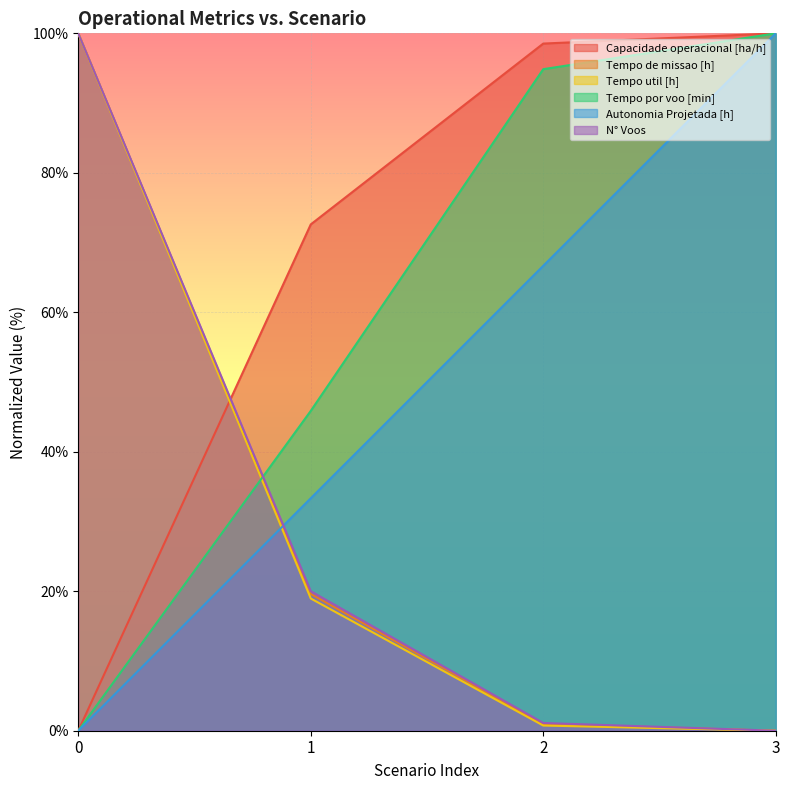

How many lines are shown in the chart?

6